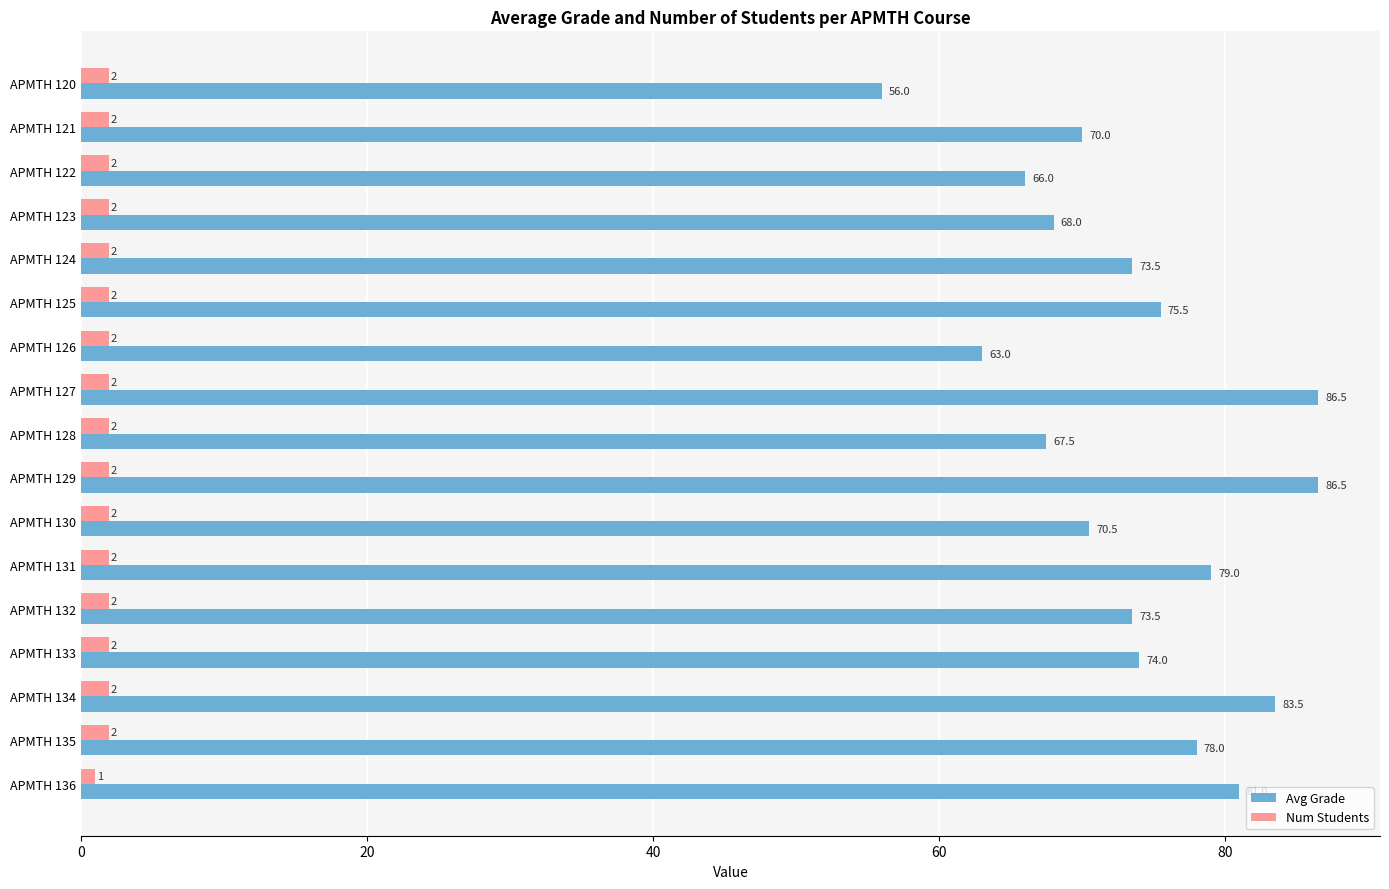

What are all the series names shown in the legend?

Avg Grade, Num Students